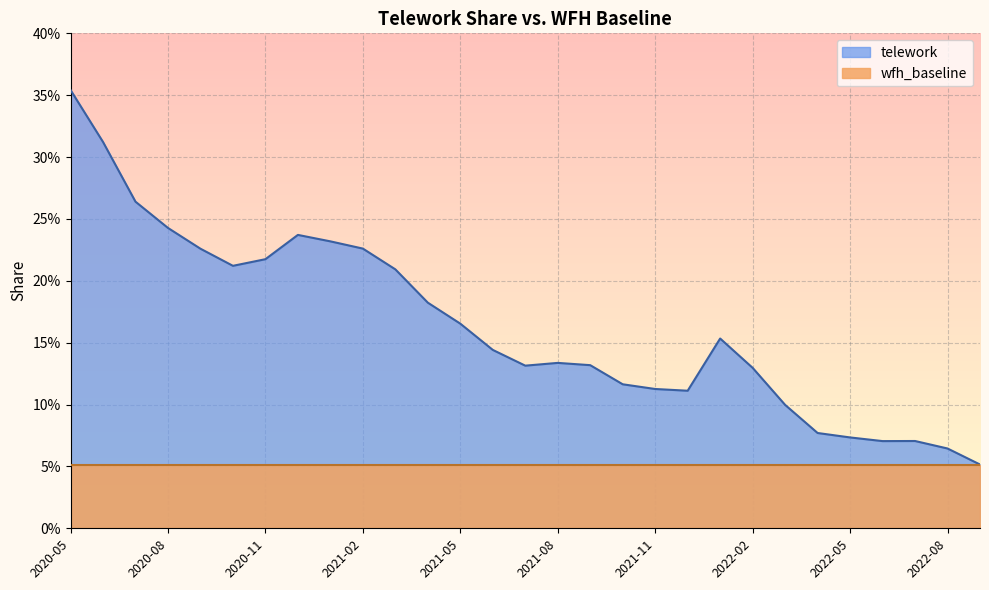

What is the change in value from 2020-05 to 2020-08?

-0.1